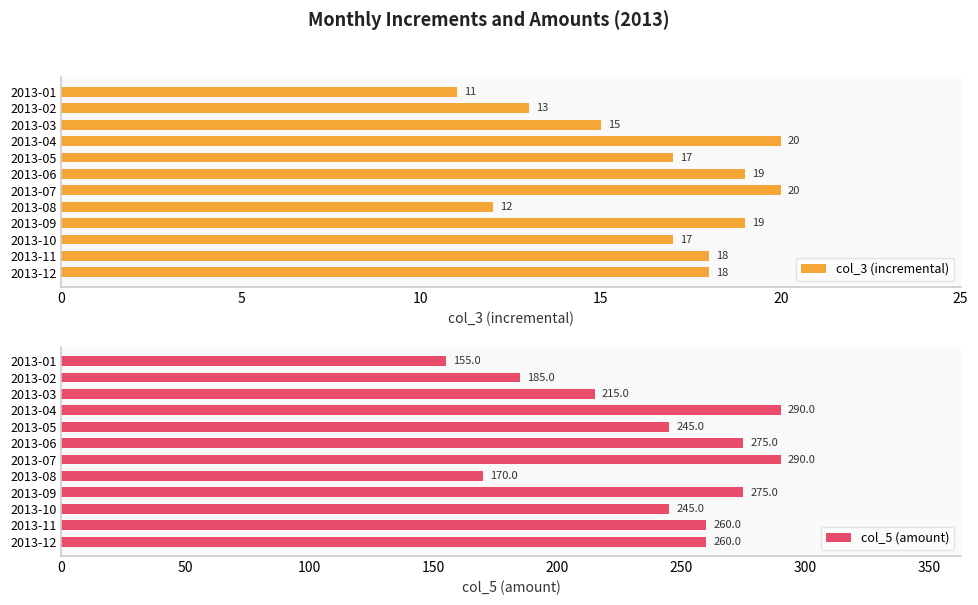

What is the highest value of the col_3 (incremental) series?

20